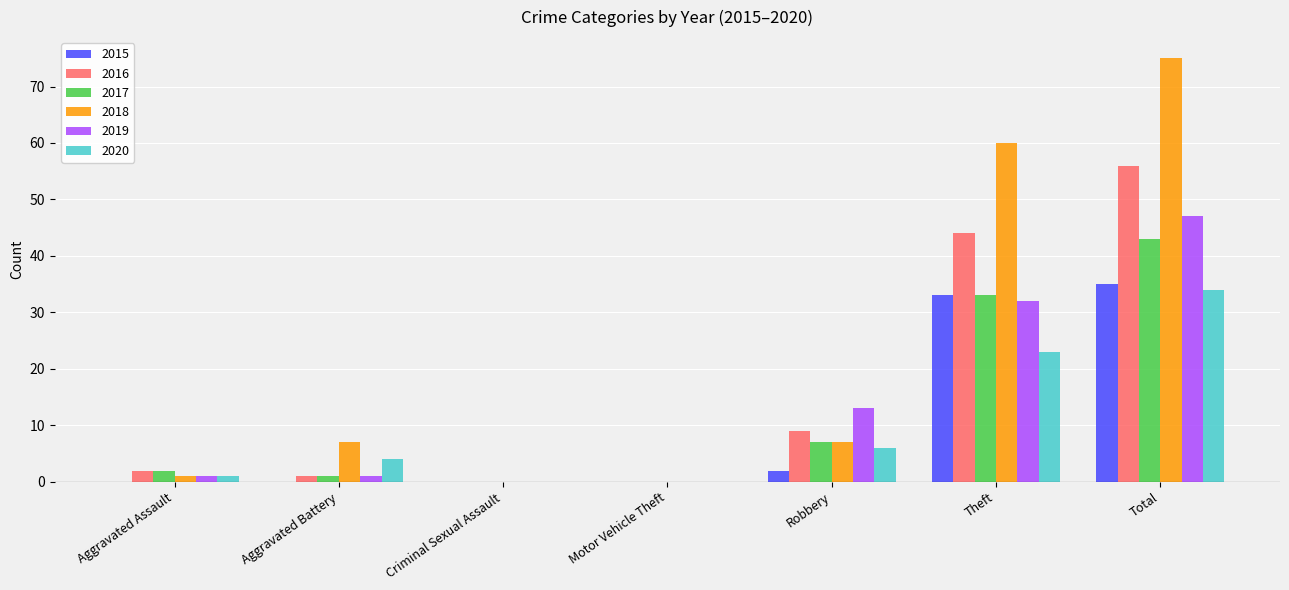

What is the maximum value for 2020?

34